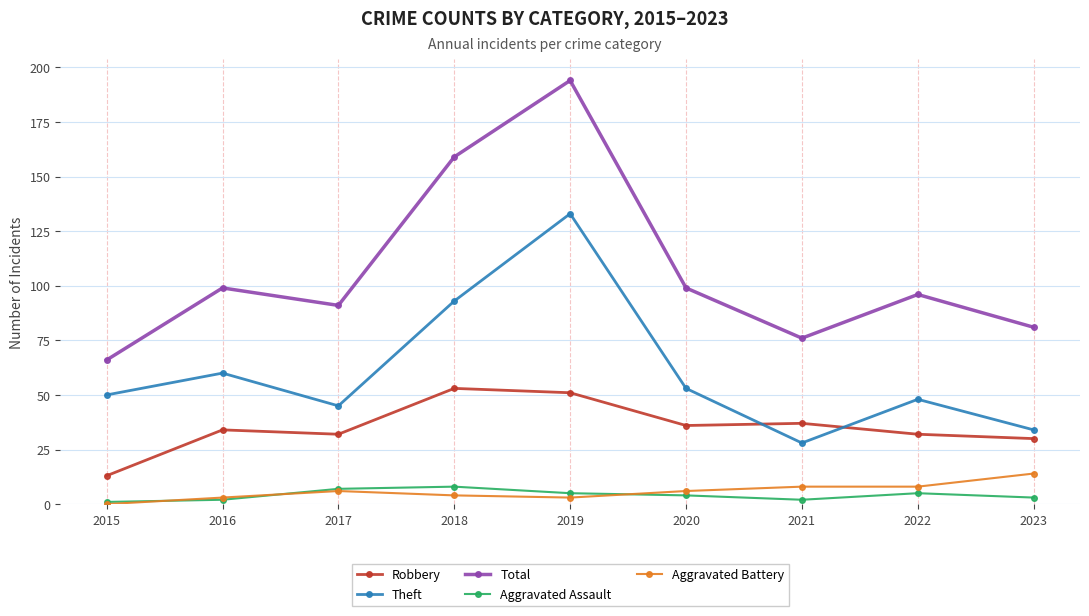

True or false: Aggravated Battery has more than 0 points higher than both neighbors.

True